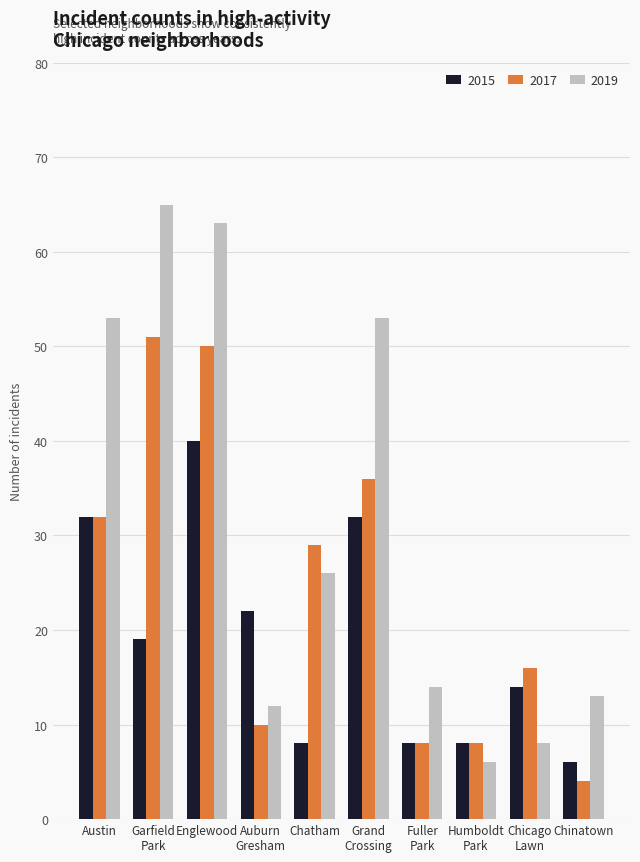

What is the sum of the 2019 values at Austin and Chatham?

79